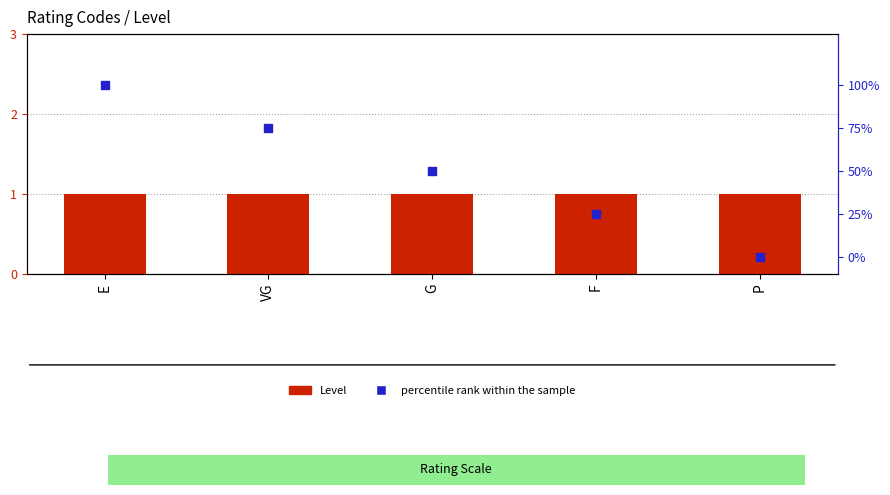

Which series reaches the maximum Y coordinate?

percentile rank within the sample